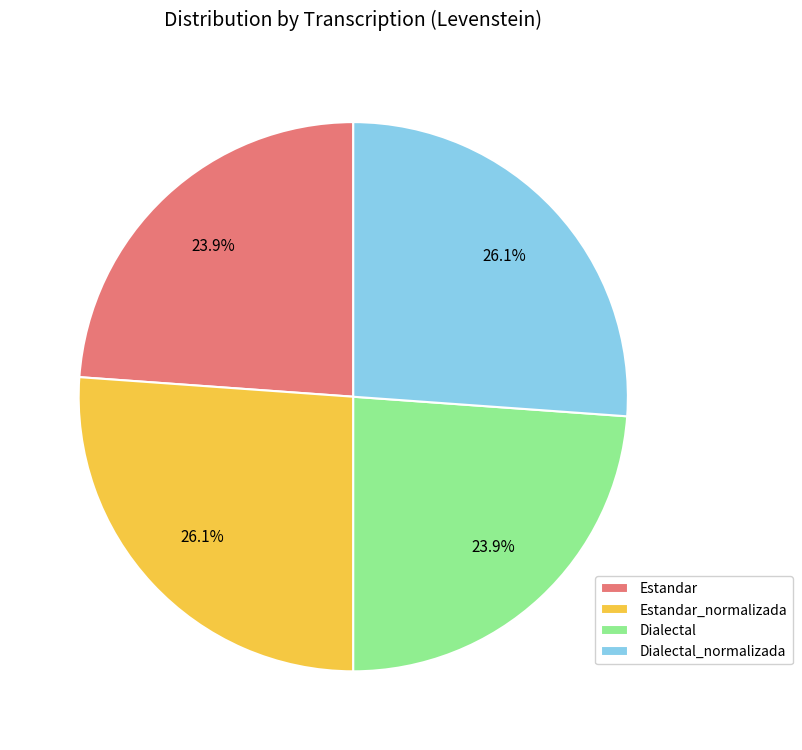

What is the ratio of the value at Estandar to the value at Dialectal_normalizada?

0.9